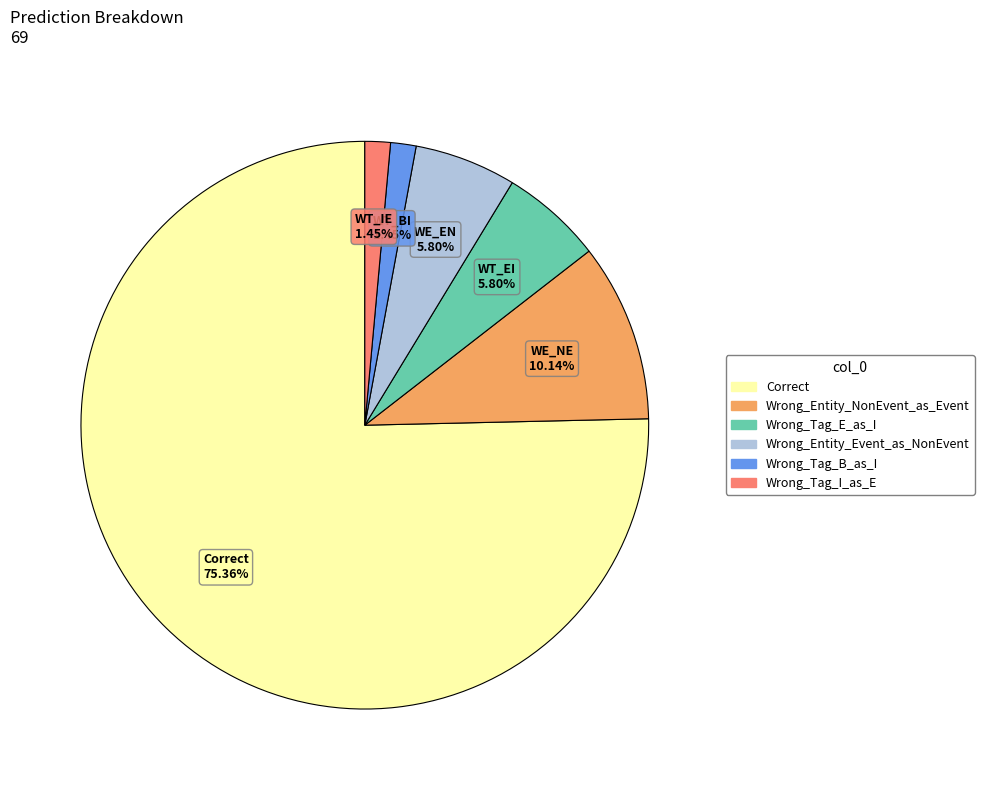

What percentage is the Wrong_Tag_I_as_E slice, to the nearest percent?

1%